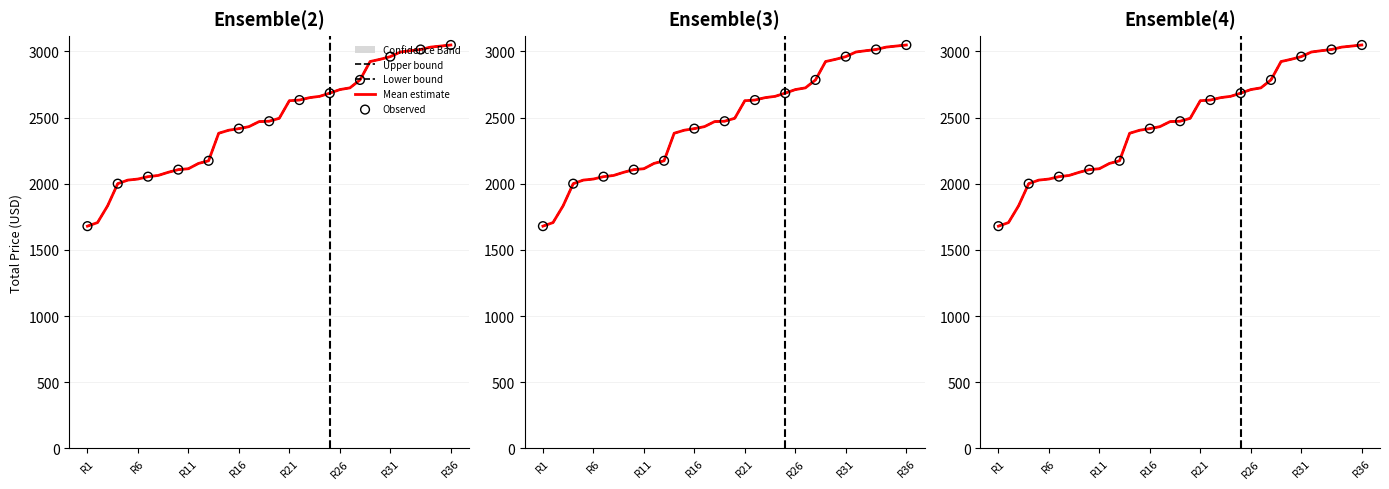

At which category is the sum across all series the highest?

R36